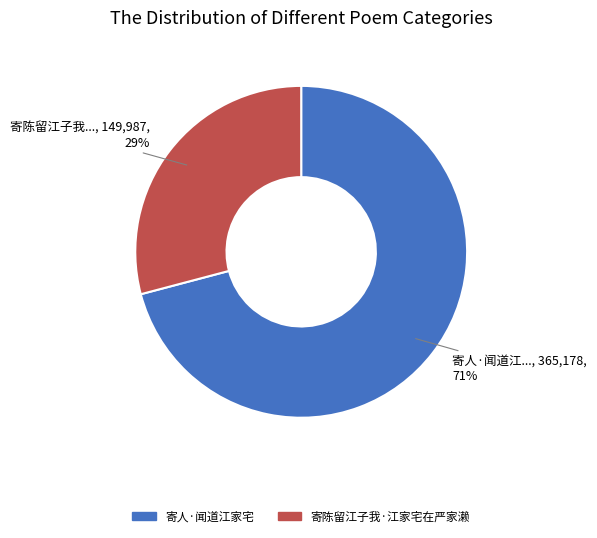

Is the sum of 寄人·闻道江家宅 and 寄陈留江子我·江家宅在严家濑 greater than half?

Yes